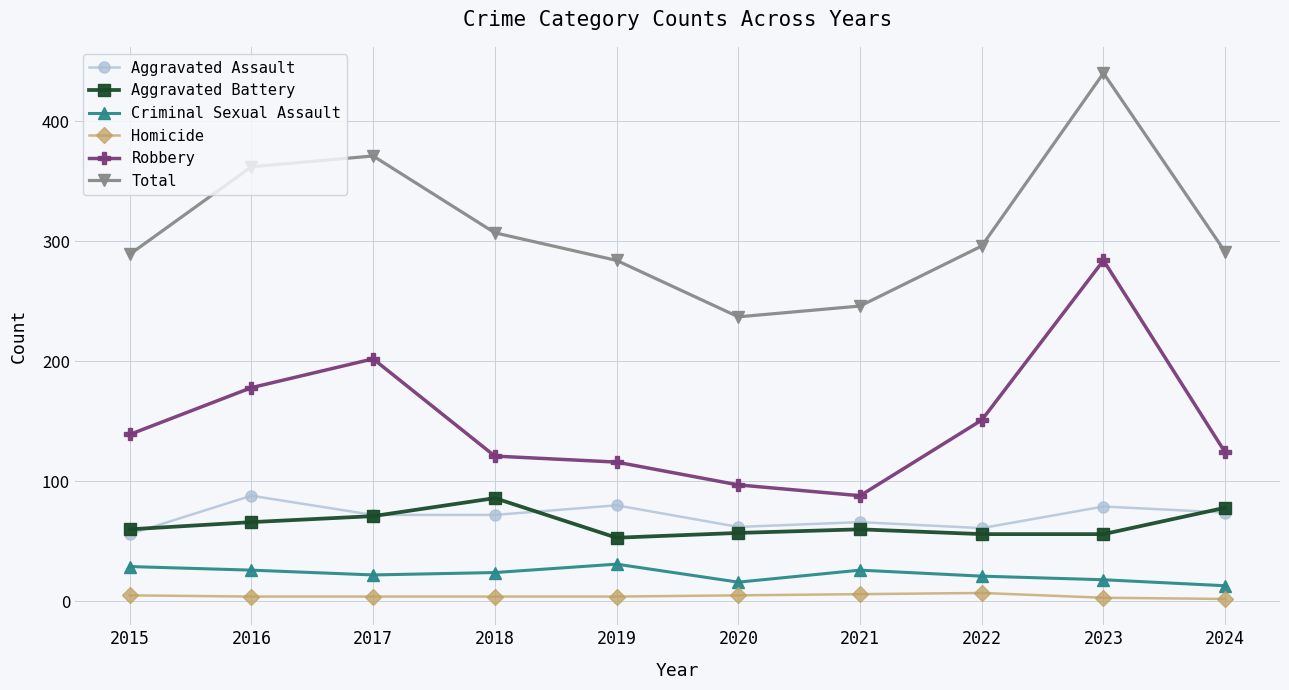

What is the maximum value for Aggravated Assault?

88